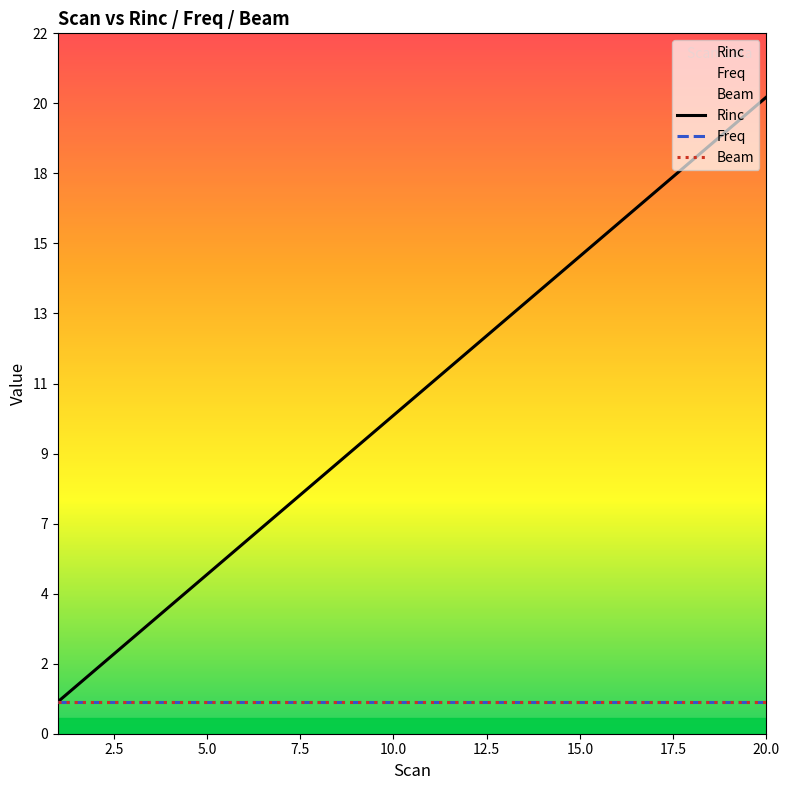

Reading left to right, what are all the values shown in this chart?

Rinc: 1	2	3	4	5	6	7	8	9	10	11	12	13	14	15	16	17	18	19	20
Freq: 1	1	1	1	1	1	1	1	1	1	1	1	1	1	1	1	1	1	1	1
Beam: 1	1	1	1	1	1	1	1	1	1	1	1	1	1	1	1	1	1	1	1